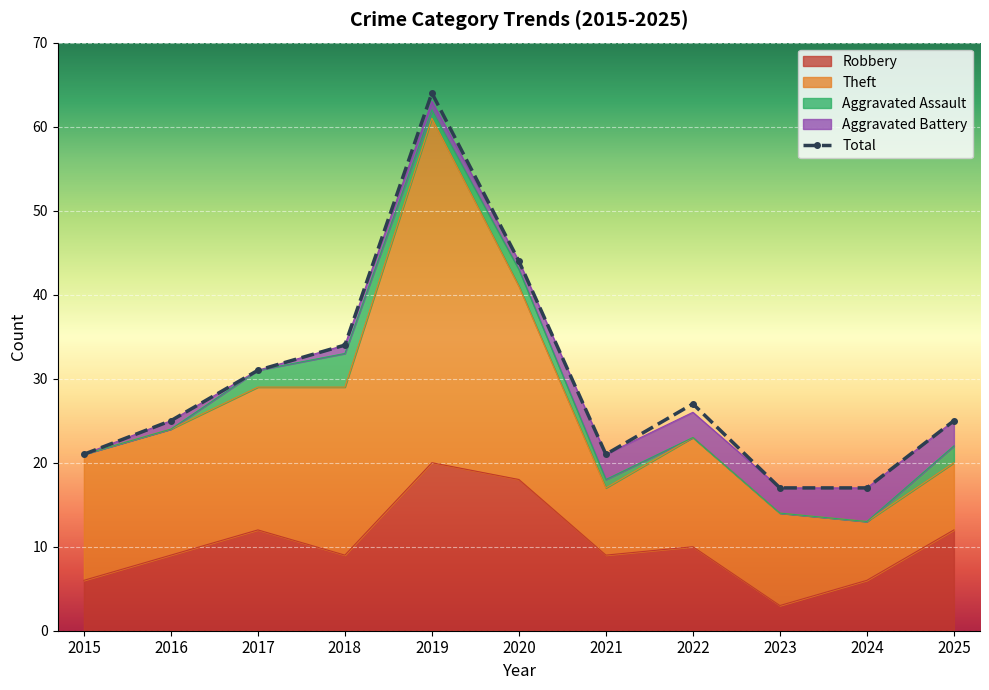

Where is Robbery nearest to the value 11?

2017